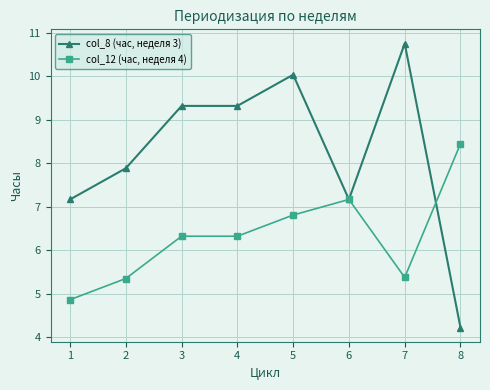

True or false: col_12 (час, неделя 4) has more than 2 points higher than both neighbors.

False